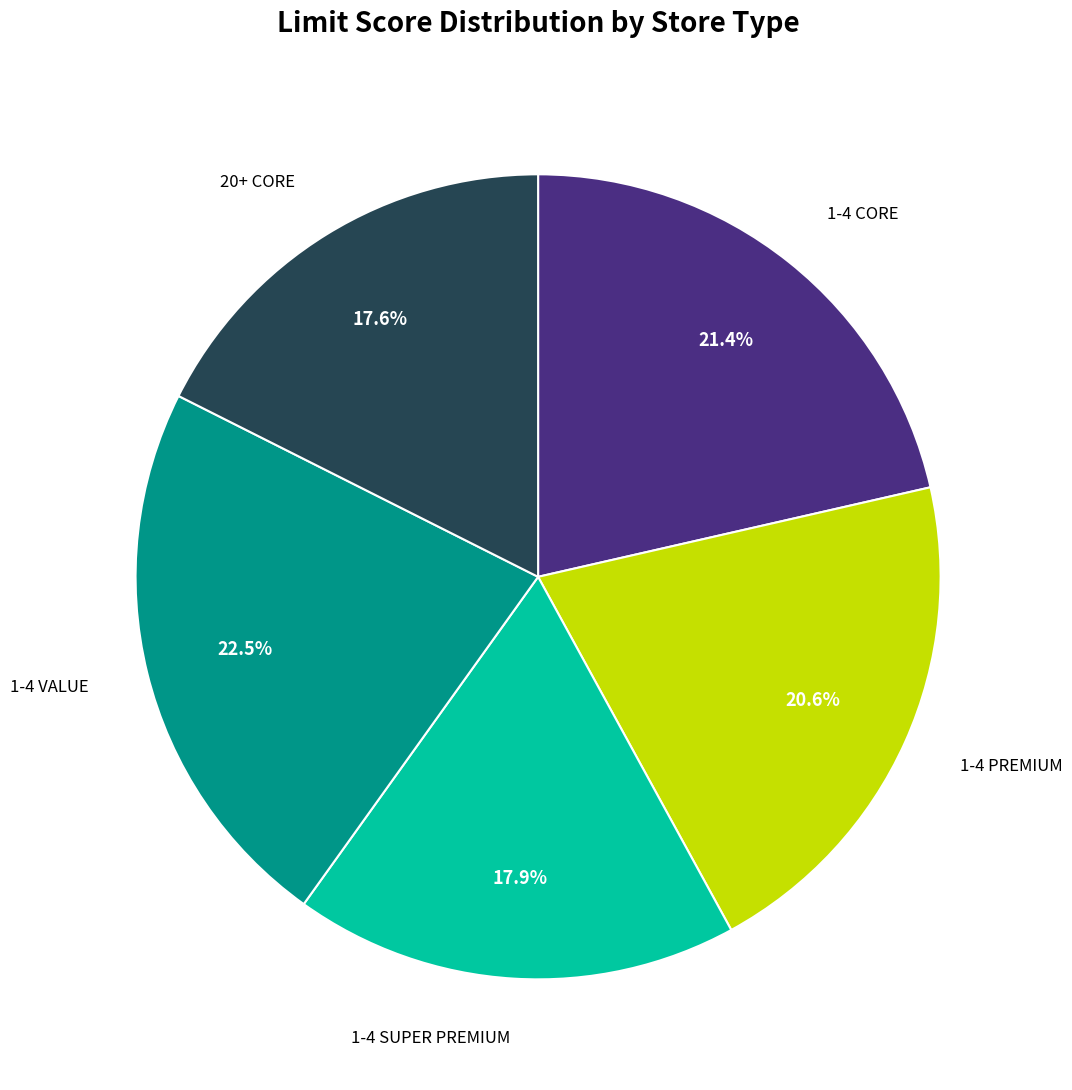

Count the number of slices in the pie.

5